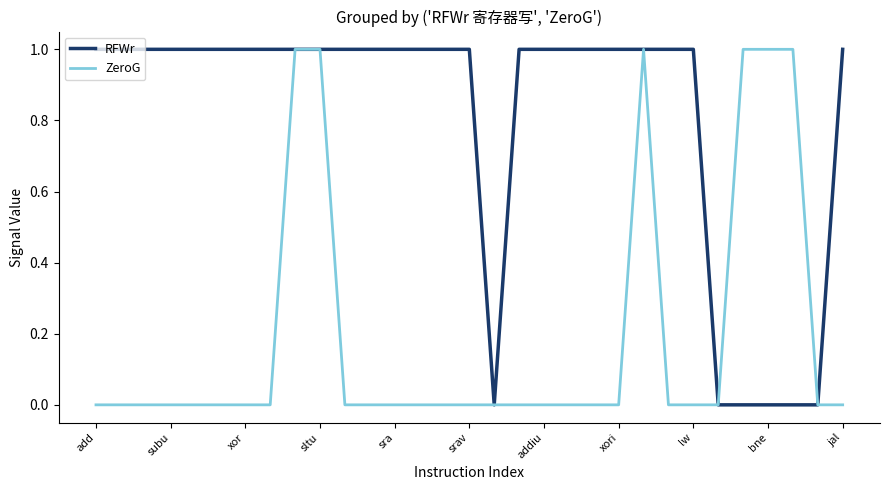

Reading left to right, extract all data points from this chart.

RFWr: 1	1	1	1	1	1	1	1	1	1	1	1	1	1	1	1	0	1	1	1	1	1	1	1	1	0	0	0	0	0	1
ZeroG: 0	0	0	0	0	0	0	0	1	1	0	0	0	0	0	0	0	0	0	0	0	0	1	0	0	0	1	1	1	0	0